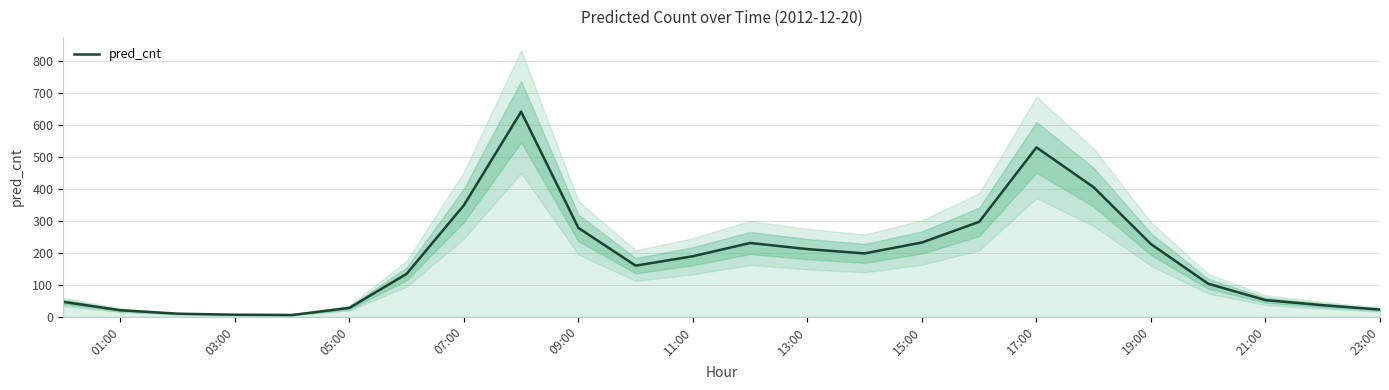

True or false: pred_cnt has a value of 189.0 at 11:00.

True